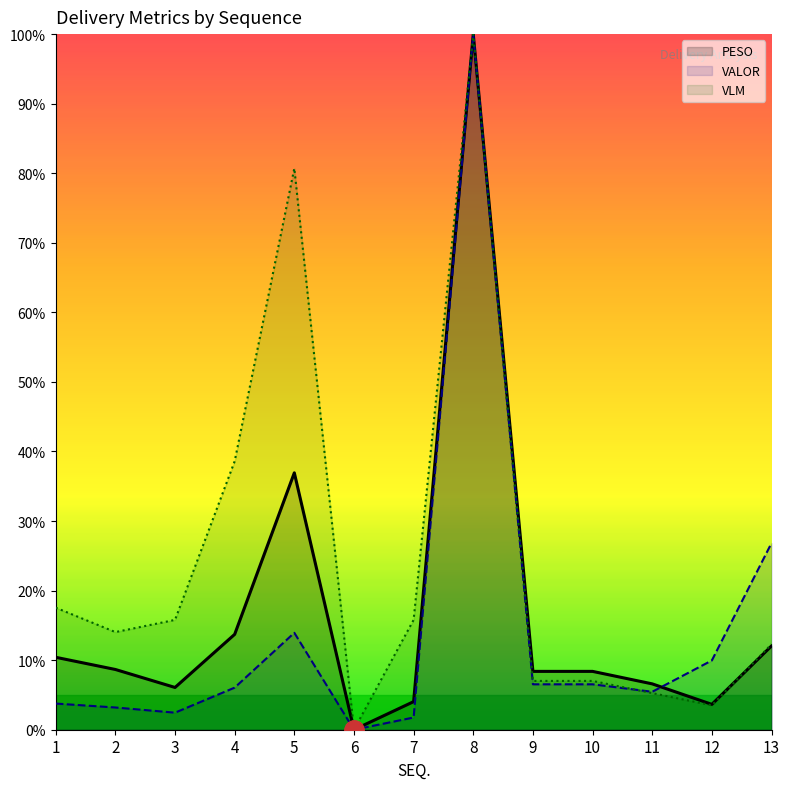

What is the difference between the VLM values at 10 and 7?

8.8